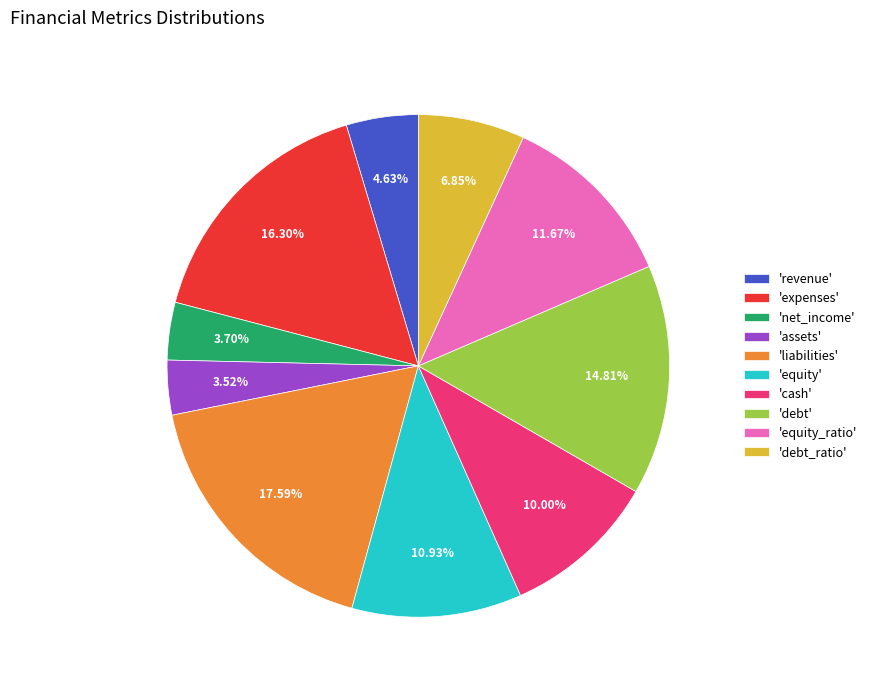

What is the ratio of the value at 'assets' to the value at 'cash'?

0.4